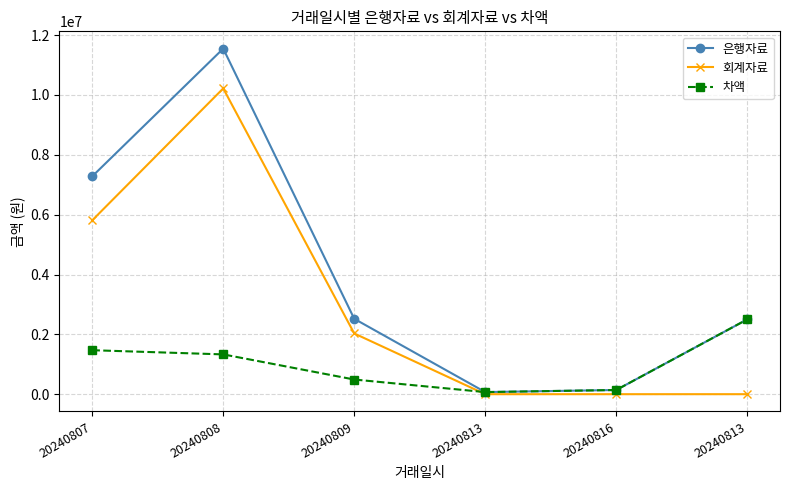

Between 20240807 and 20240809, which series saw the biggest shift?

은행자료